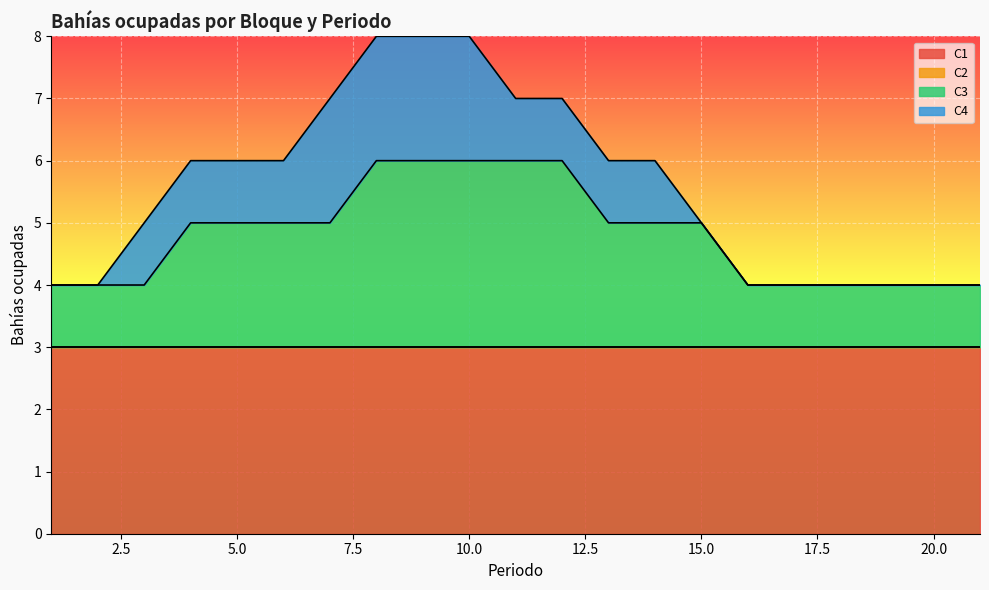

The value of C4 at 18 is -1. True or false?

False